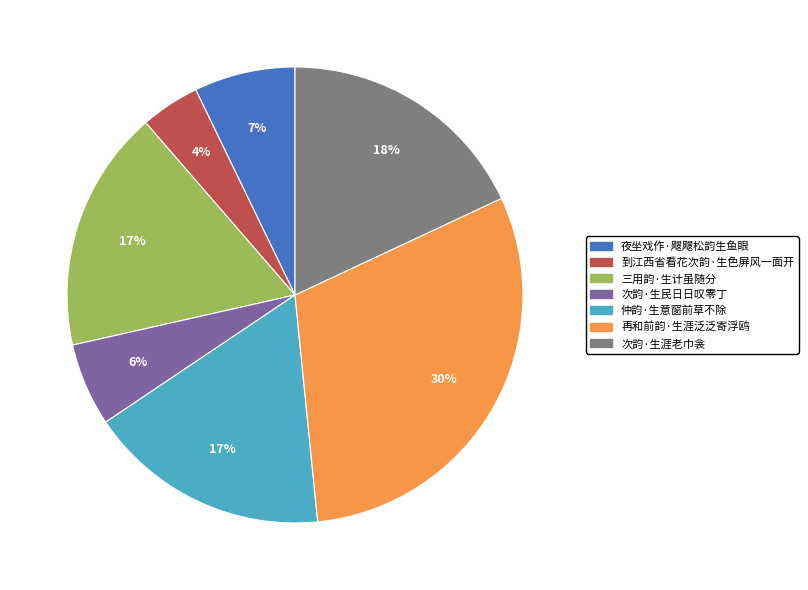

How many segments does this pie chart have?

7